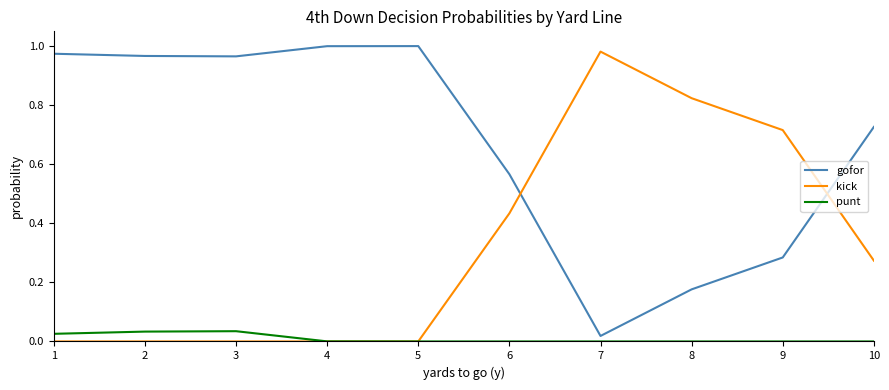

List the series in order of their overall mean, lowest first.

punt, kick, gofor